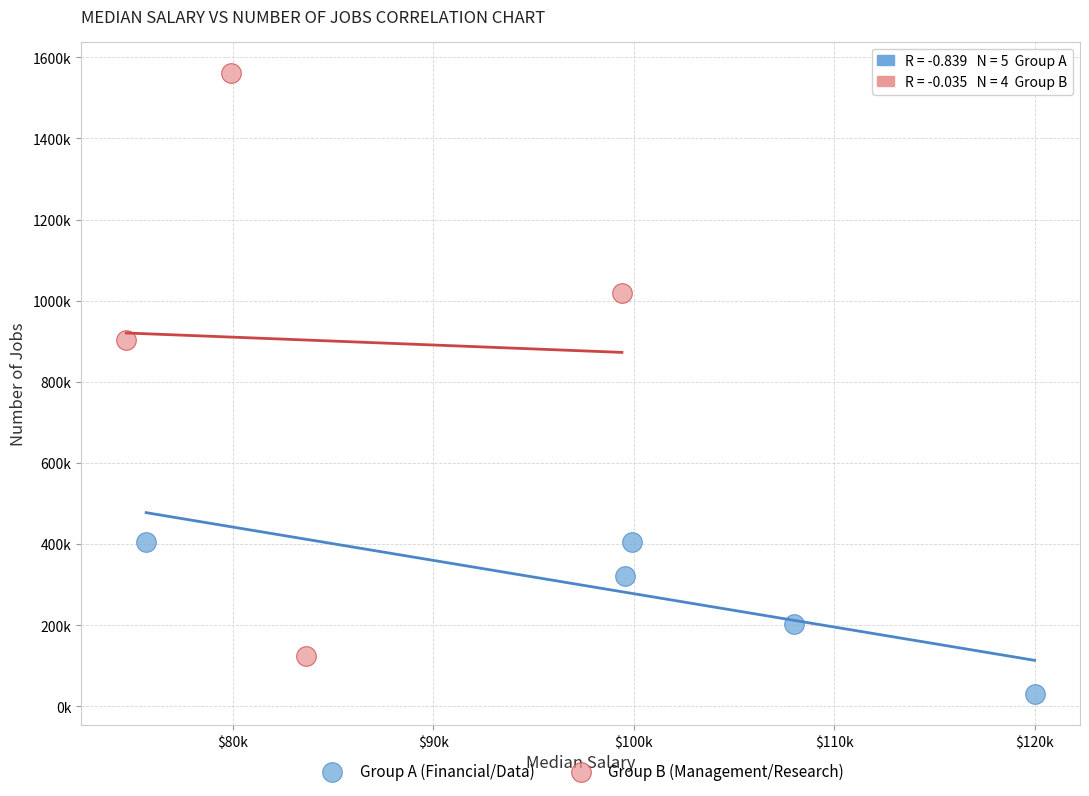

Which series reaches the maximum Y coordinate?

Group B (Management/Research)